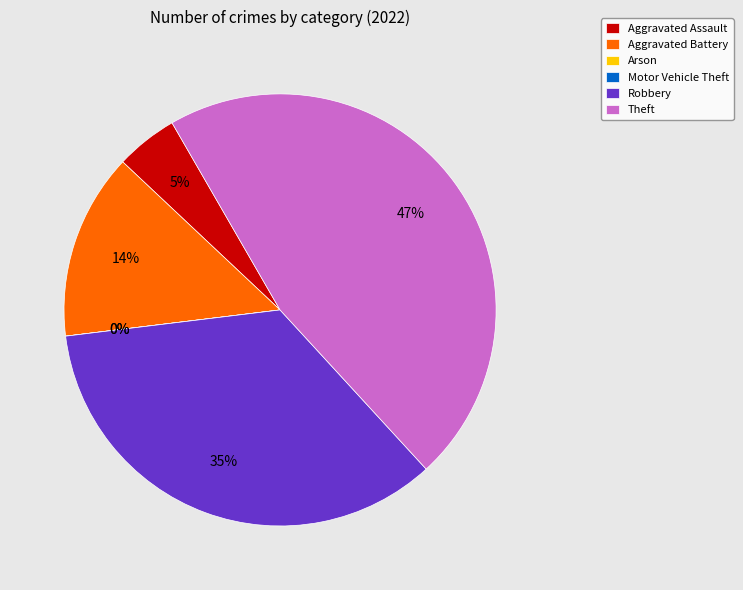

To the nearest percent, what is the difference between the largest and smallest slice percentages?

47%